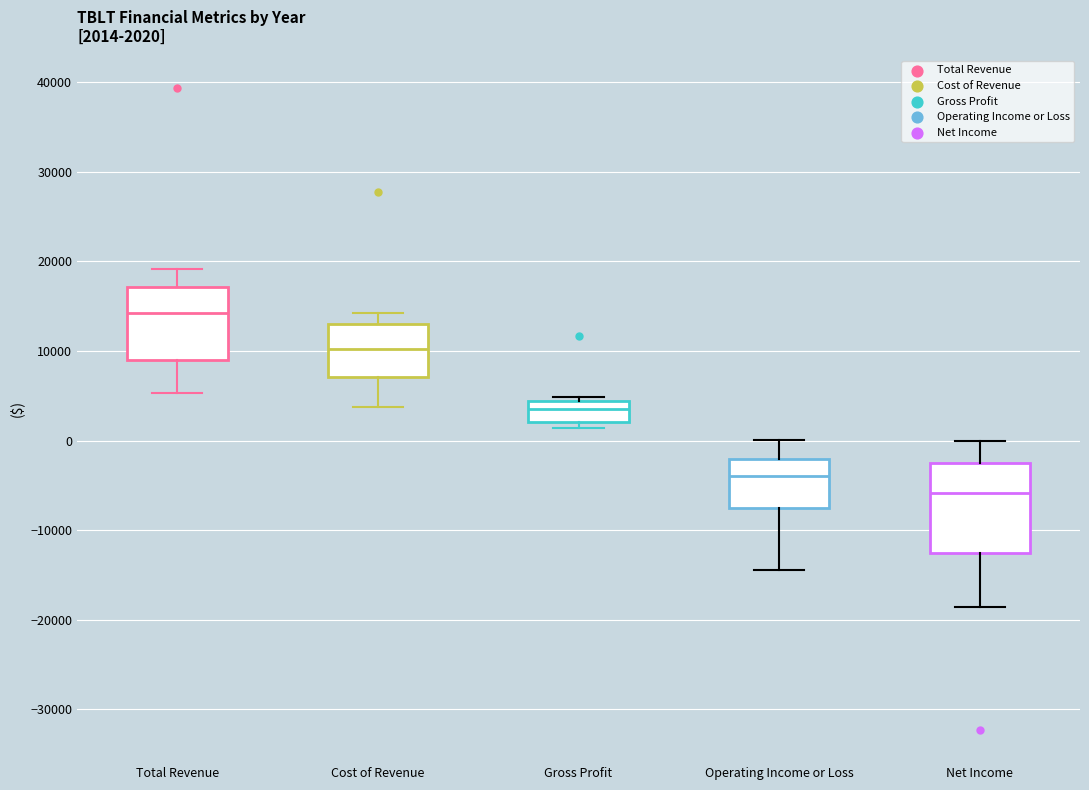

Which box has the lowest median line?

Net Income